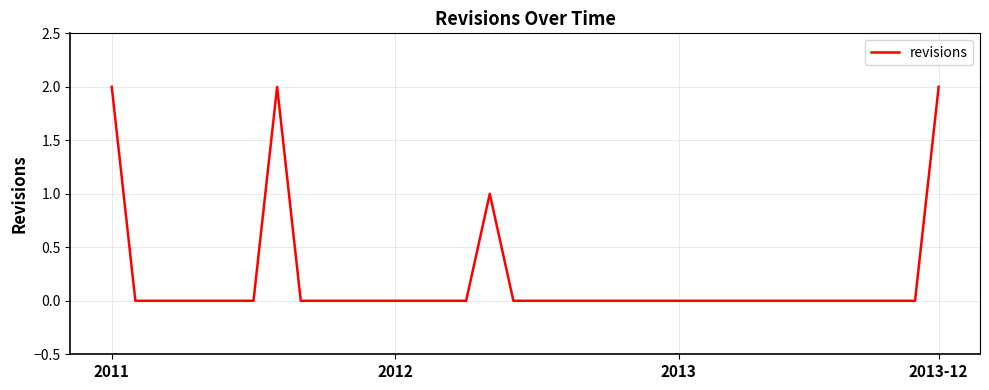

What is the greatest value displayed?

2